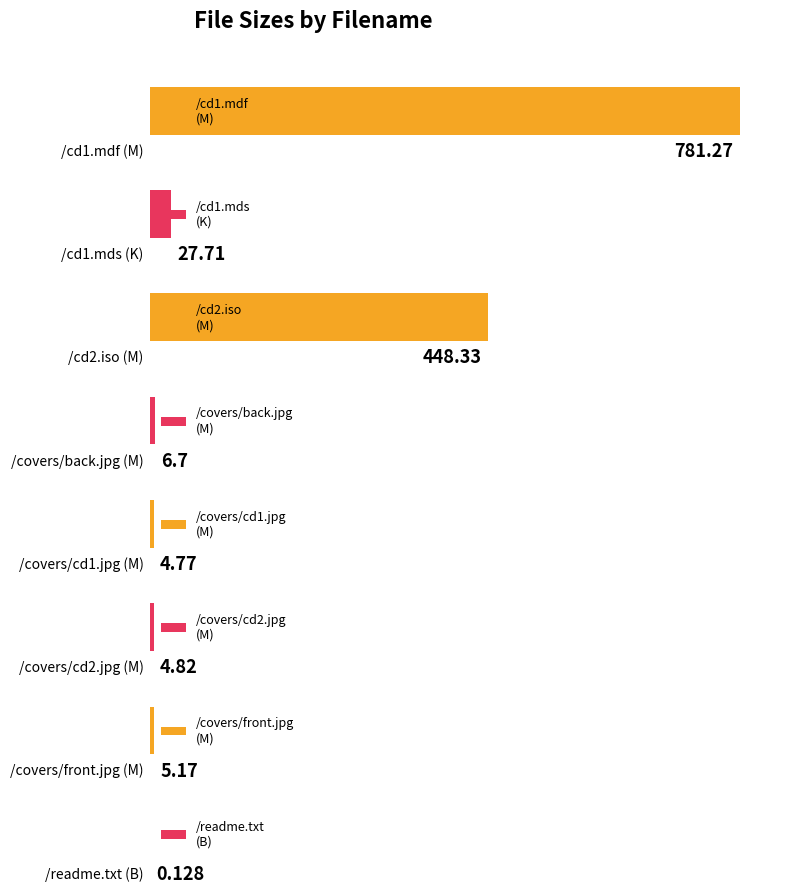

What is the sum of the values at /covers/cd2.jpg
(M) and /cd2.iso
(M)?

453.1